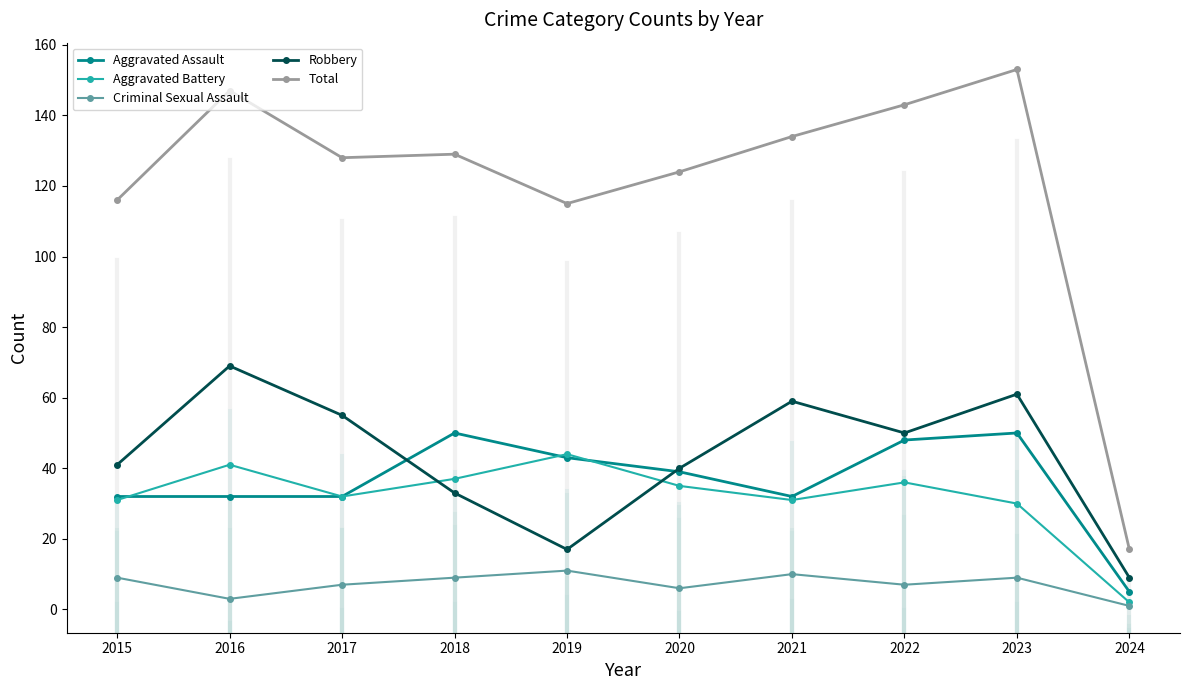

True or false: Criminal Sexual Assault and Total cross at least once.

False